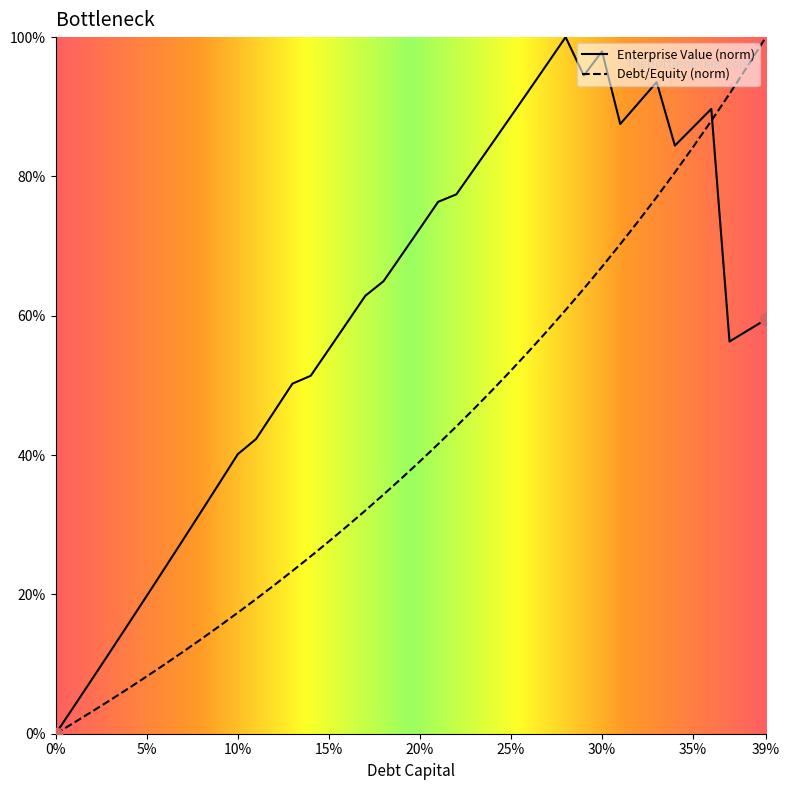

What are all the series names shown in the legend?

Enterprise Value (norm), Debt/Equity (norm)